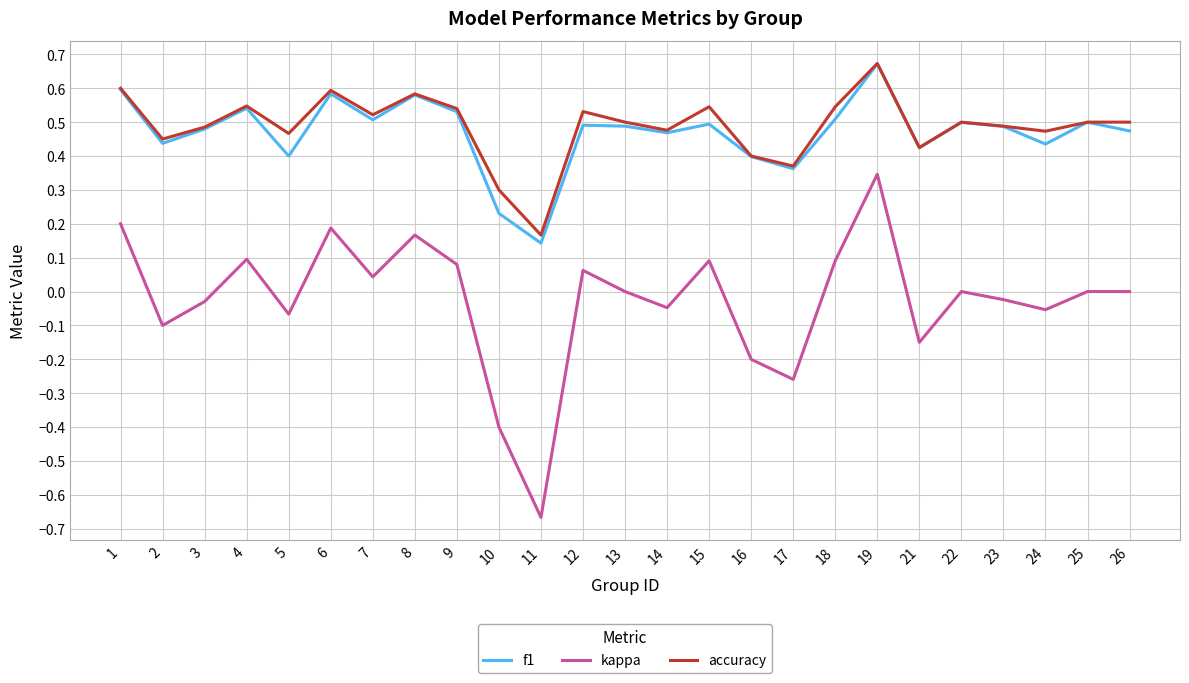

True or false: f1 and kappa cross at least once.

False